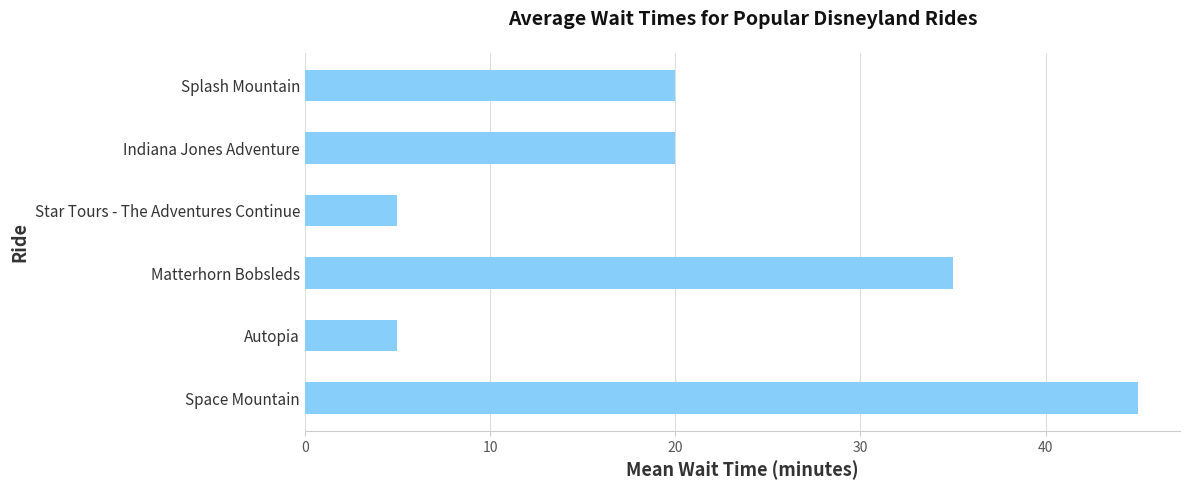

Count the number of categories in the chart.

6